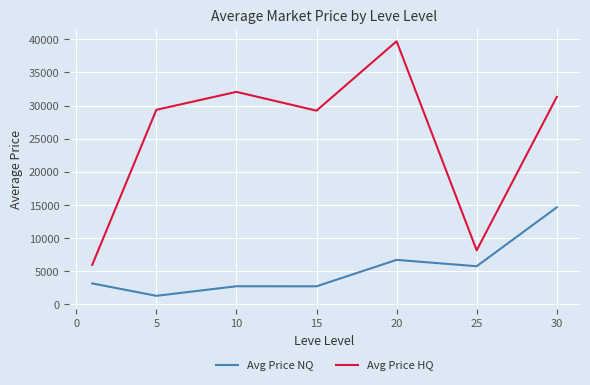

Which series has the largest total across all categories?

Avg Price HQ